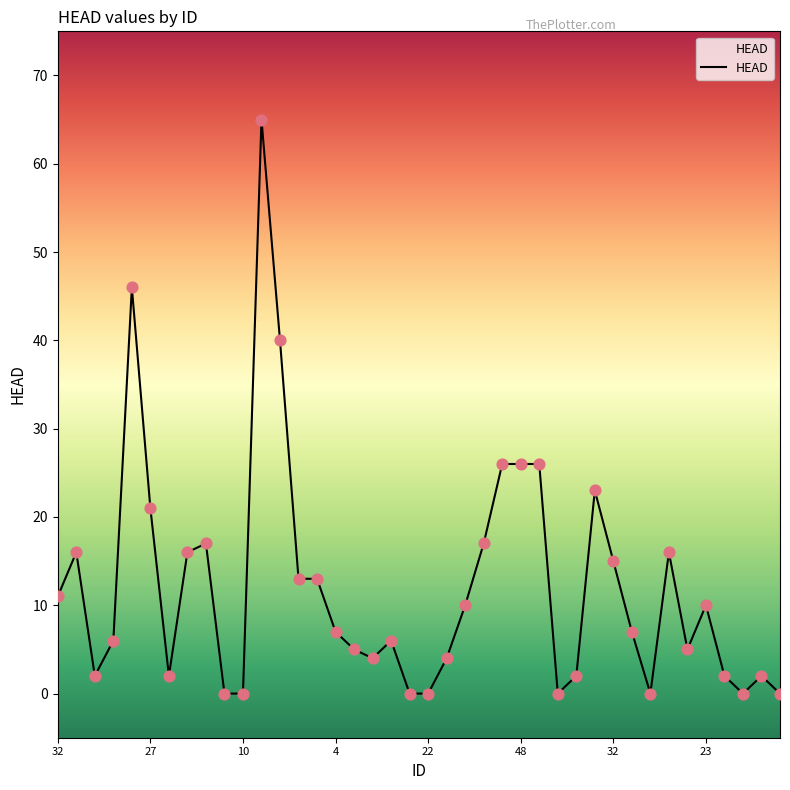

What is the difference between the maximum and minimum values?

65